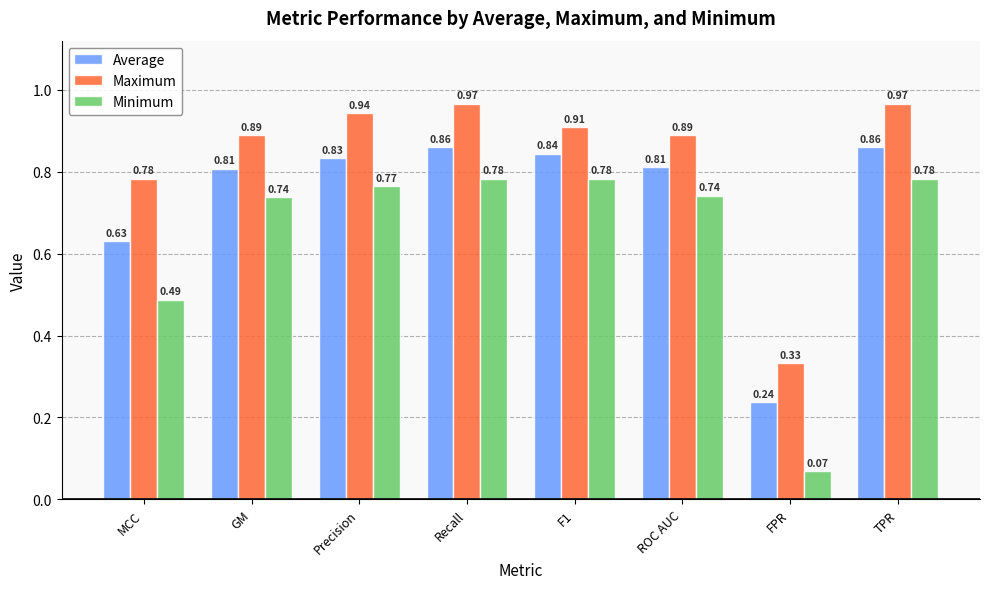

What is the label of the 8th bar from the left?

TPR